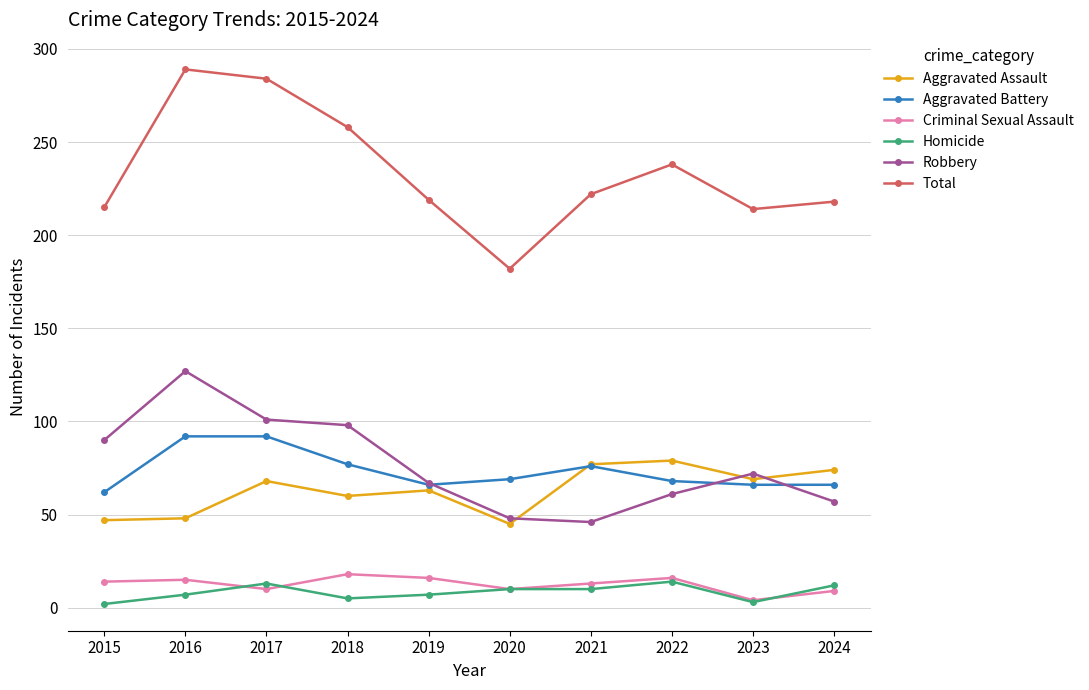

Which series has the widest spread of values?

Total